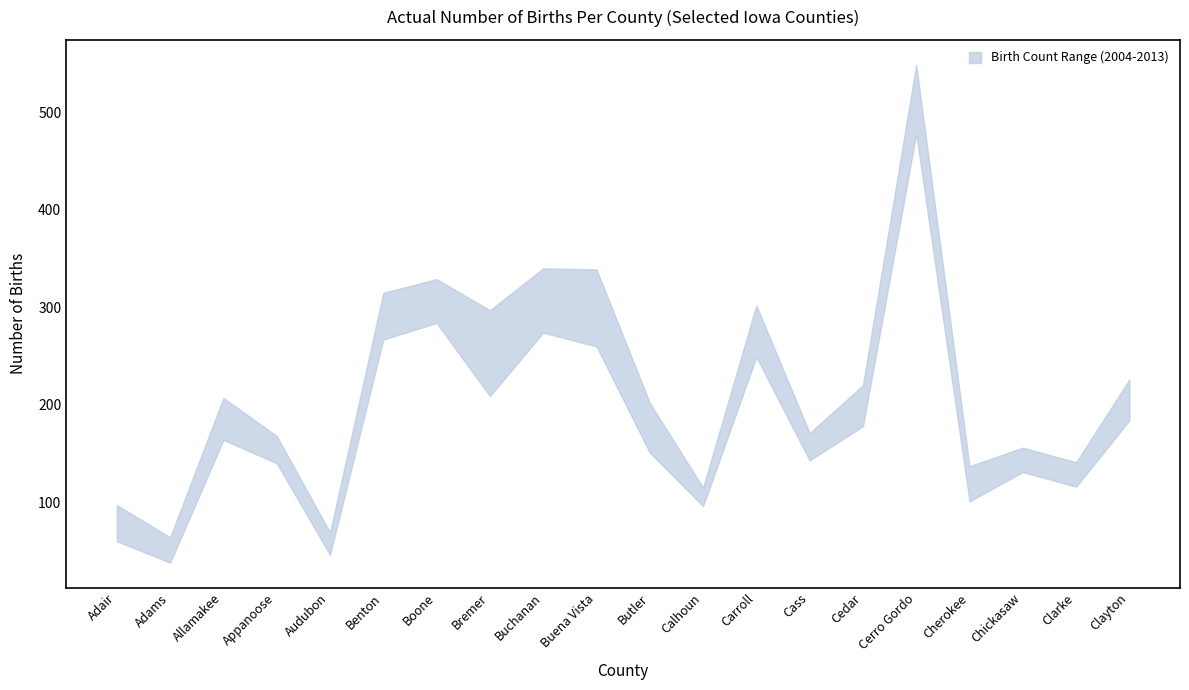

Is it true that 2013 equals 78 at Cass?

False